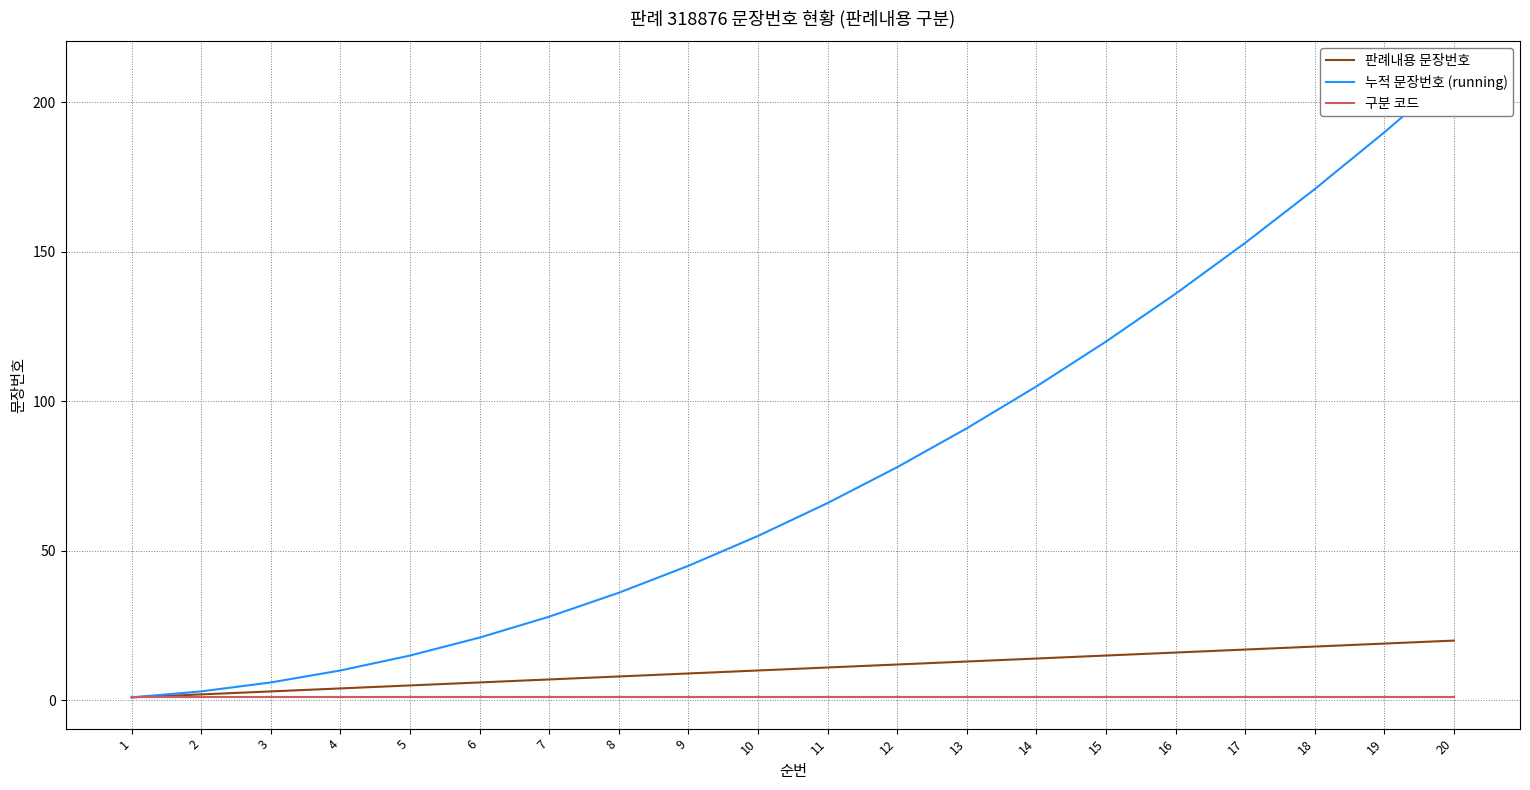

Is it true that 판례내용 문장번호 equals 3 at 3?

True